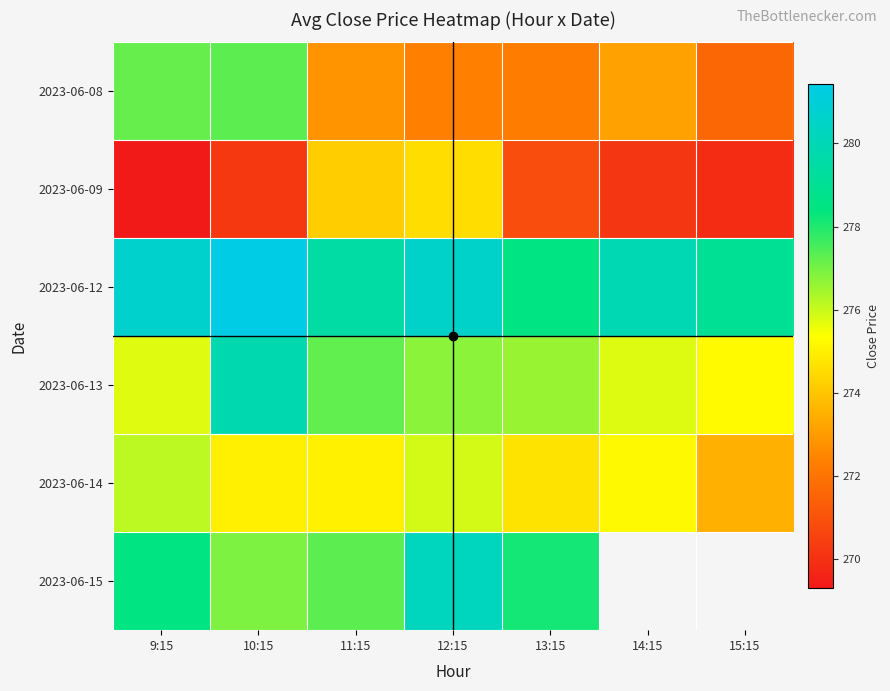

What is the difference between the maximum and minimum values in the 2023-06-12 series?

2.9